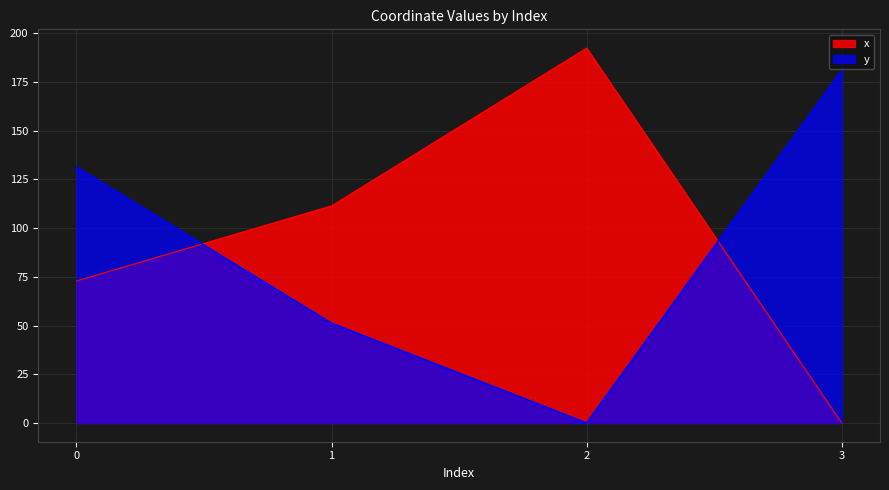

Between 2 and 3, which series saw the biggest shift?

x